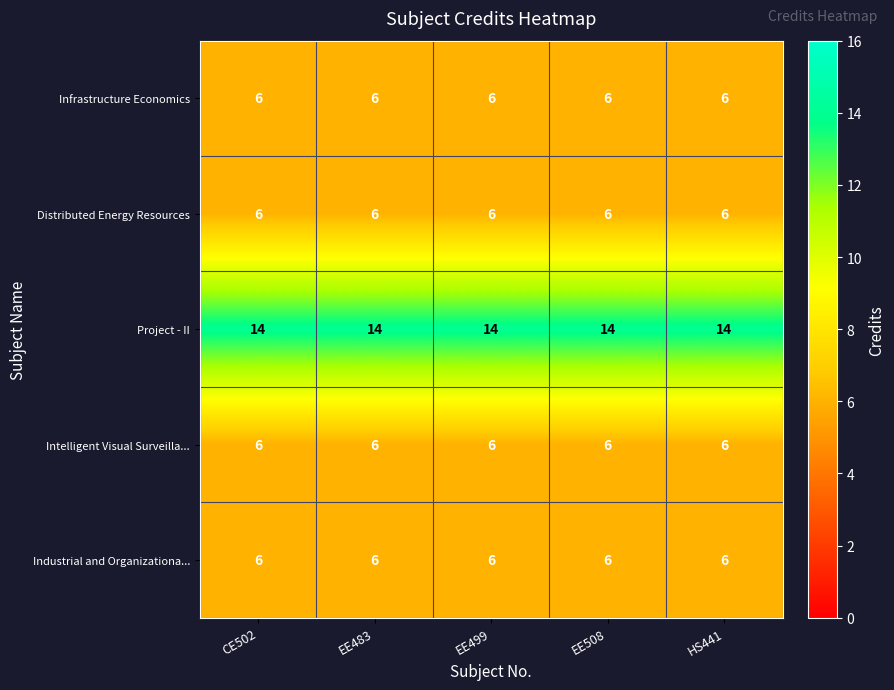

Which series has the largest total across all categories?

Project - II